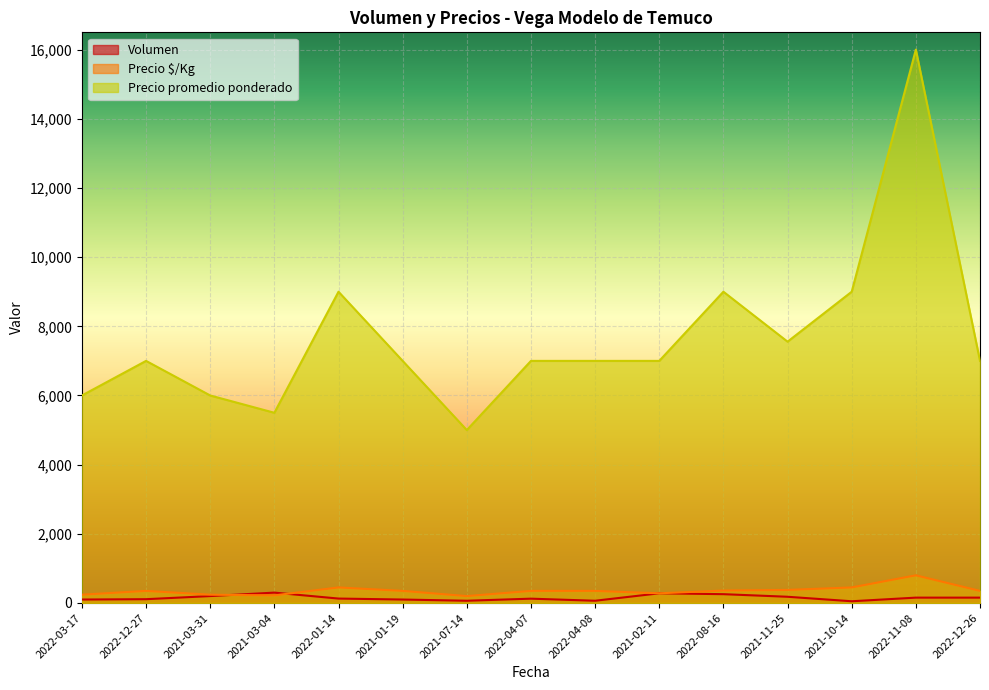

What is the total value across all series at 2022-04-08?

7415